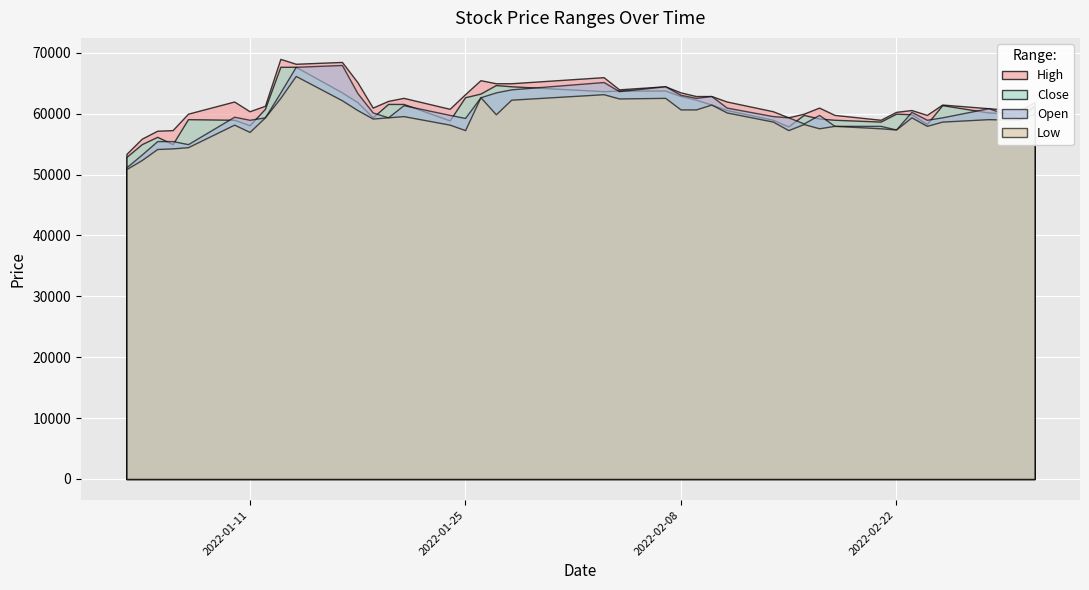

What are all the series names shown in the legend?

High, Close, Open, Low